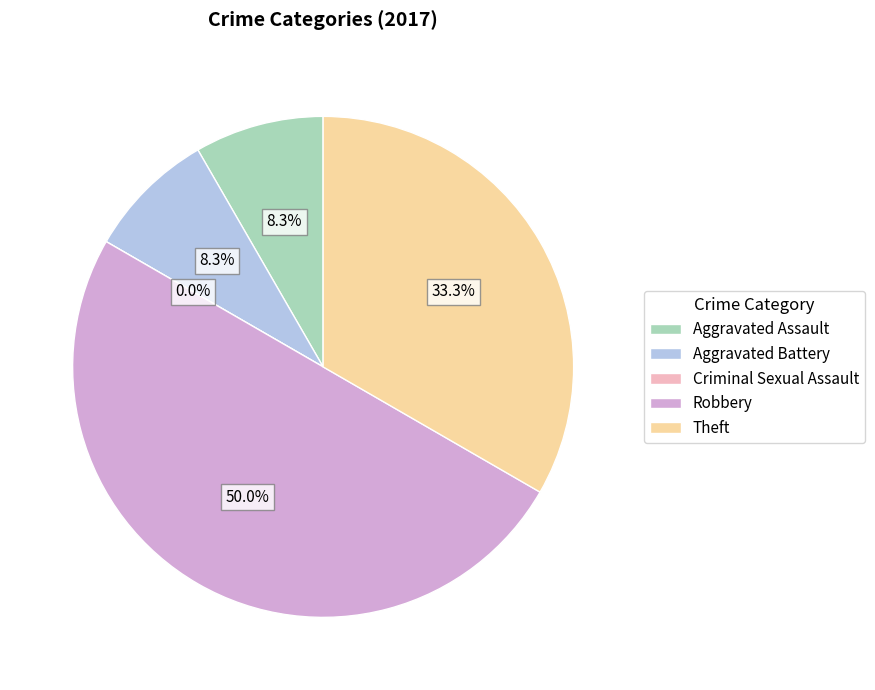

To the nearest percent, what is the average slice percentage?

20%